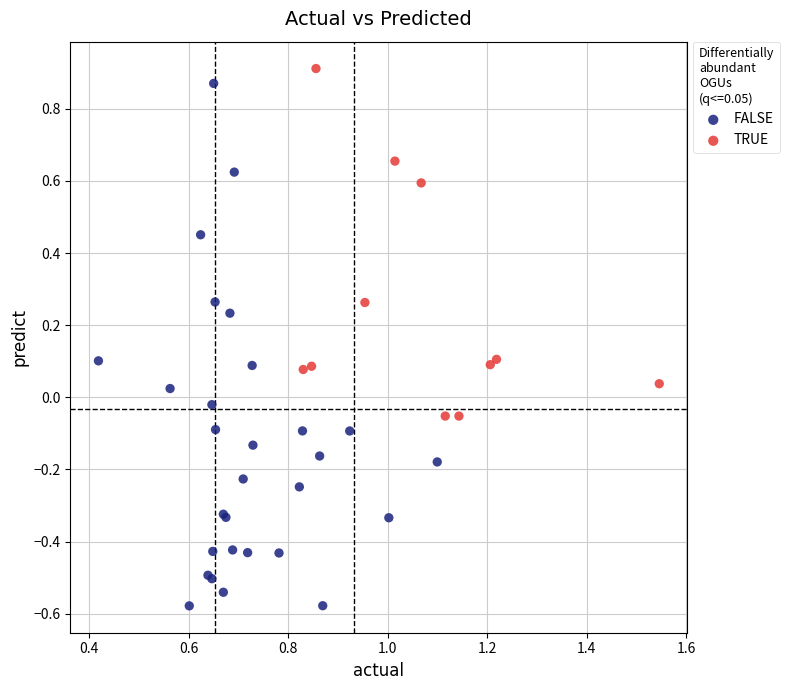

What are all the series names shown in the legend?

FALSE, TRUE